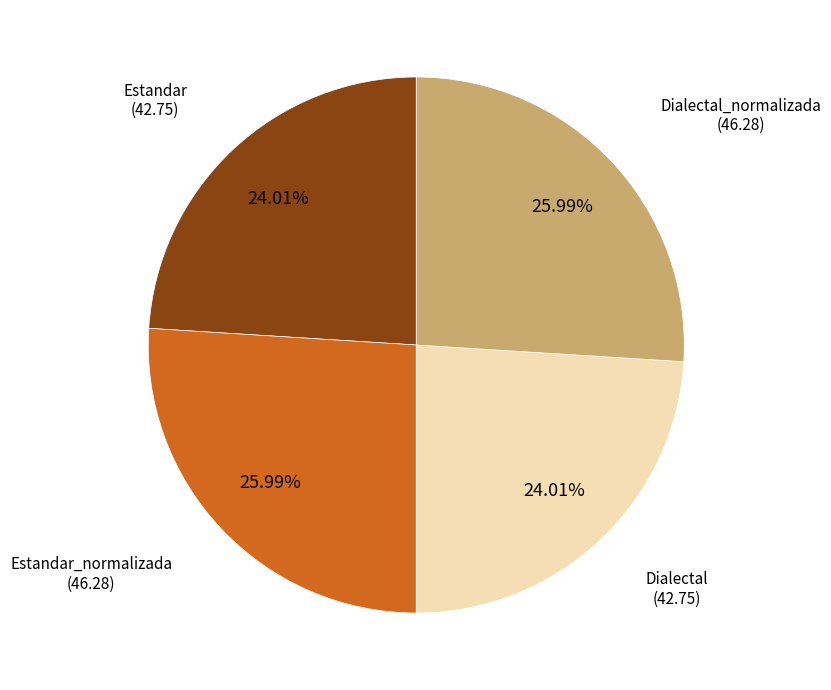

Does any single category account for the majority?

No